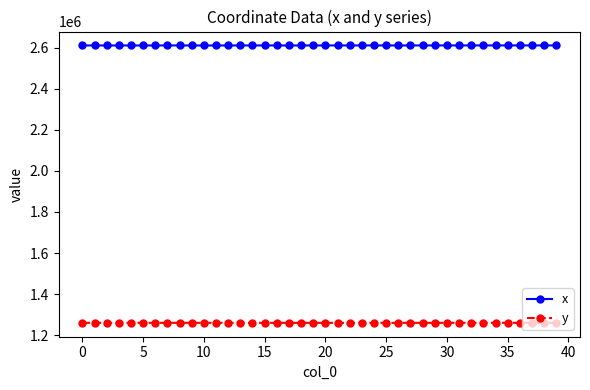

True or false: x has more than 0 points higher than both neighbors.

True